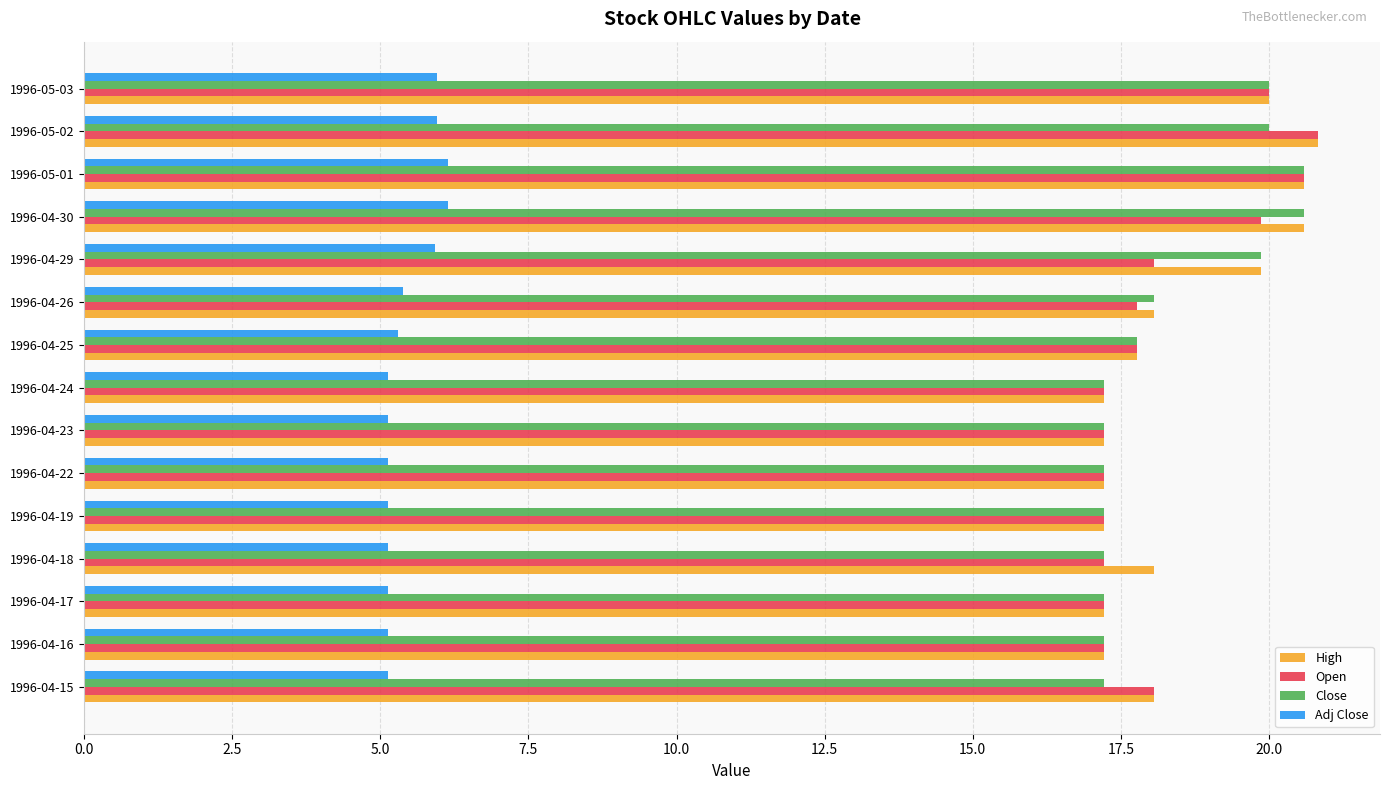

Is the value of Adj Close at 1996-04-29 greater than the value of Open at 1996-04-25?

No